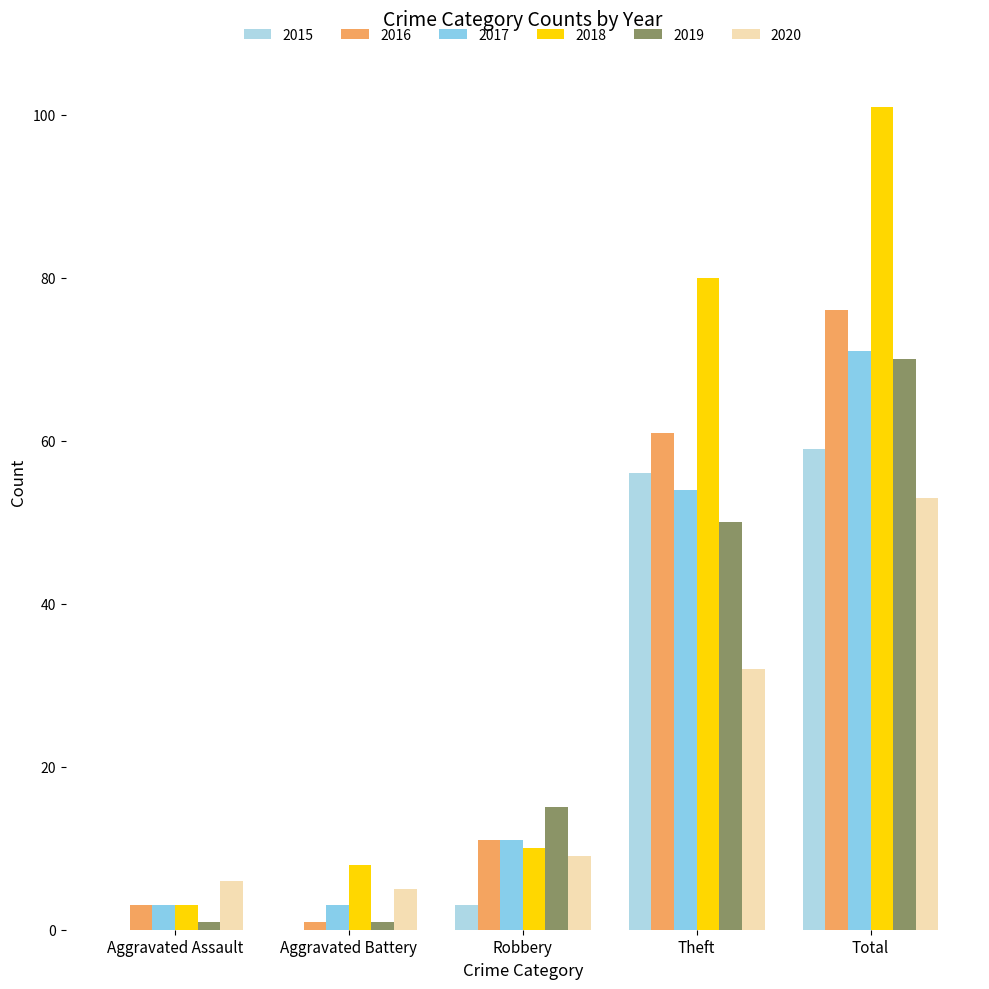

Reading left to right, extract all data points from this chart.

2015: Aggravated Assault=0	Aggravated Battery=0	Robbery=3	Theft=56	Total=59
2016: Aggravated Assault=3	Aggravated Battery=1	Robbery=11	Theft=61	Total=76
2017: Aggravated Assault=3	Aggravated Battery=3	Robbery=11	Theft=54	Total=71
2018: Aggravated Assault=3	Aggravated Battery=8	Robbery=10	Theft=80	Total=101
2019: Aggravated Assault=1	Aggravated Battery=1	Robbery=15	Theft=50	Total=70
2020: Aggravated Assault=6	Aggravated Battery=5	Robbery=9	Theft=32	Total=53